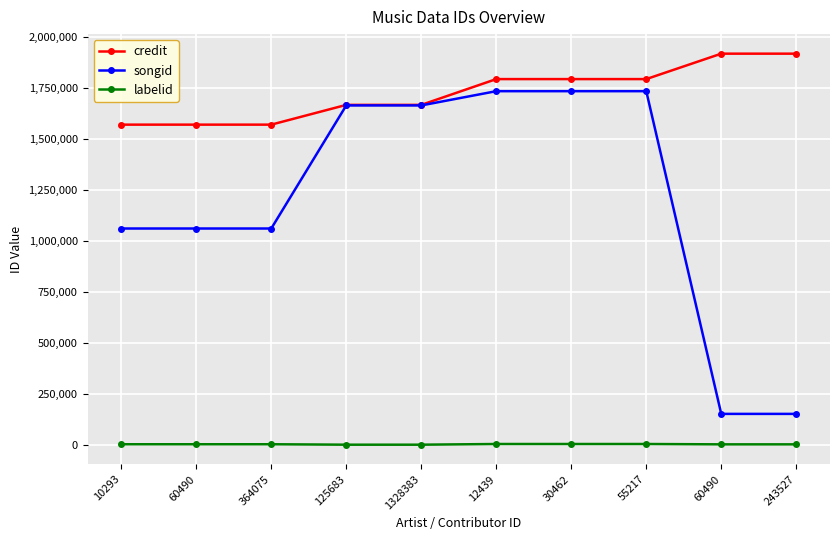

What is the difference between the maximum and minimum values in the labelid series?

3364